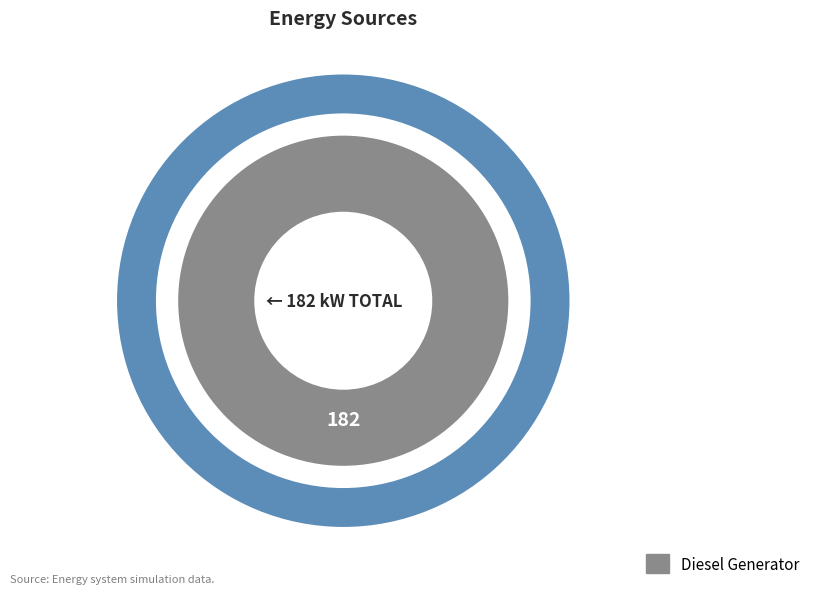

Is it true that Diesel Generator is 100% of the pie?

True